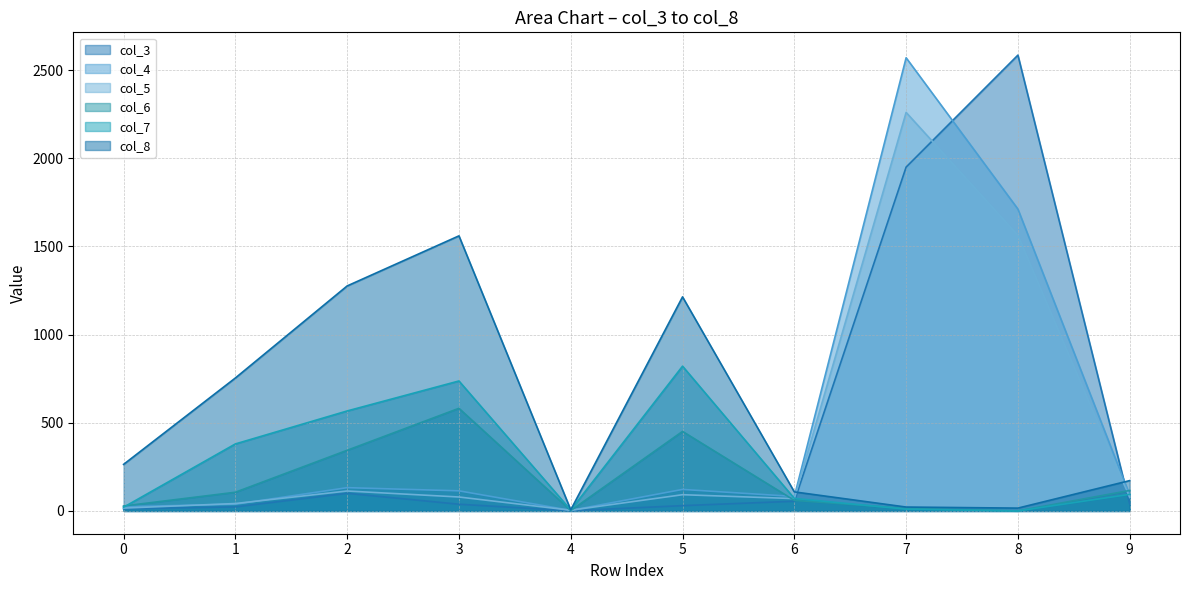

Count the number of categories in the chart.

10